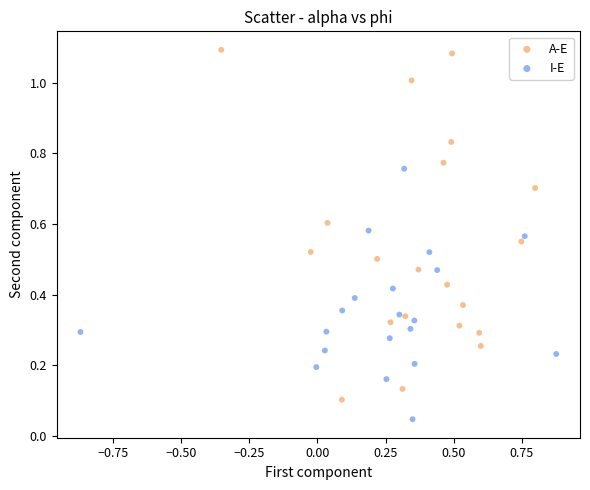

Which series reaches the minimum Y coordinate?

I-E